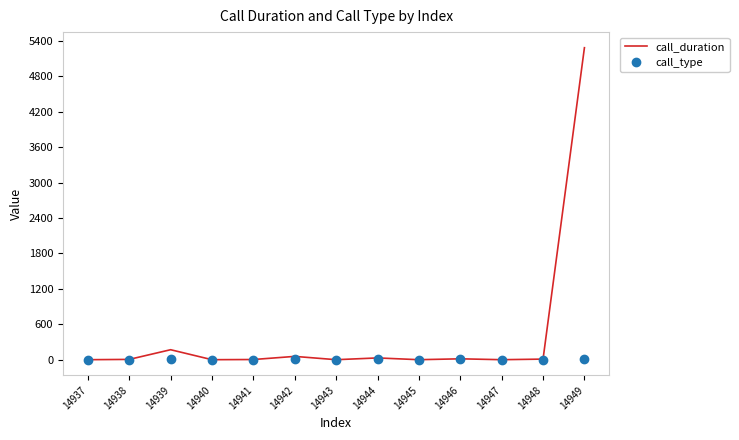

The call_type series shows 2 at 14938. True or false?

True